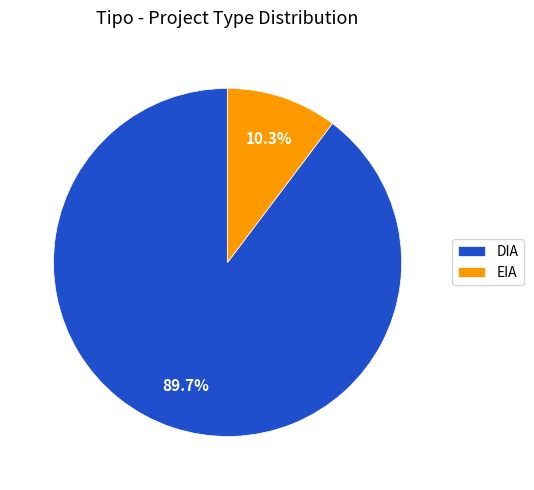

True or false: DIA accounts for 90% of the total.

True